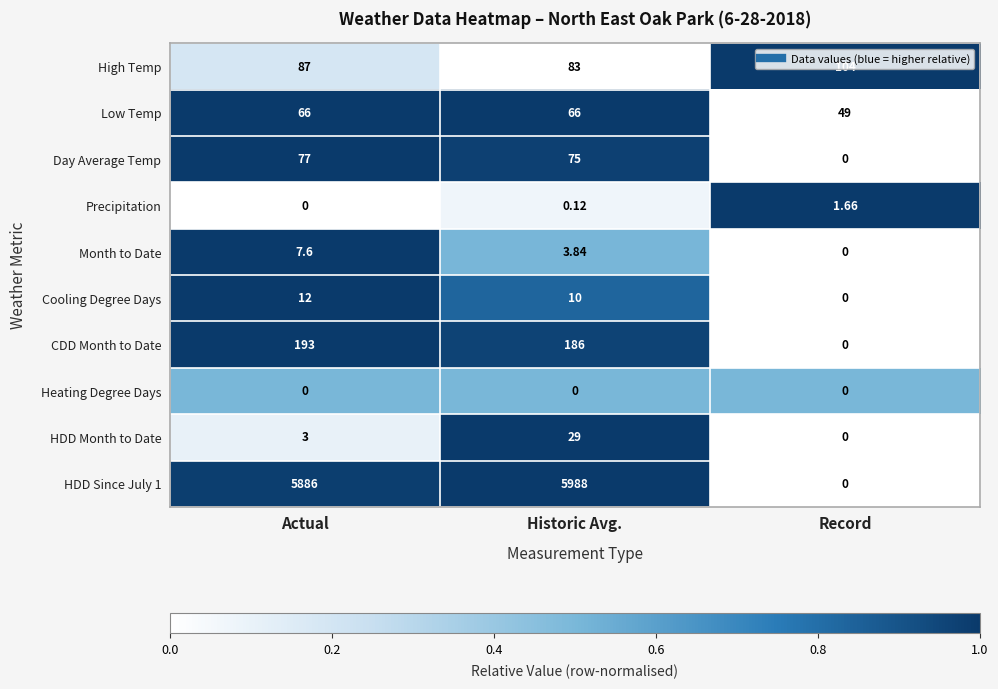

Rank the categories by High Temp value from lowest to highest.

Historic Avg., Actual, Record